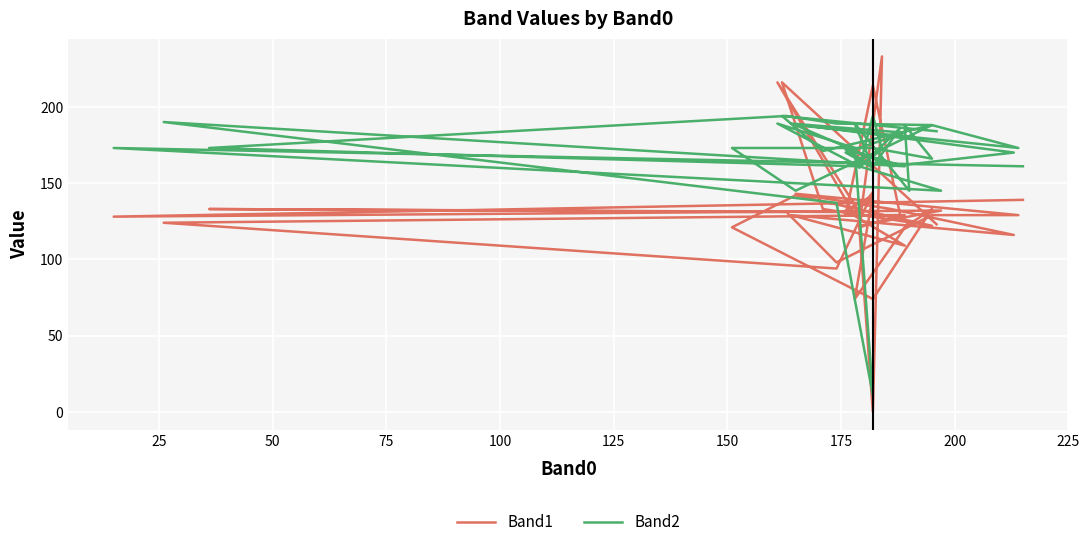

How many categories are shown in the chart?

40